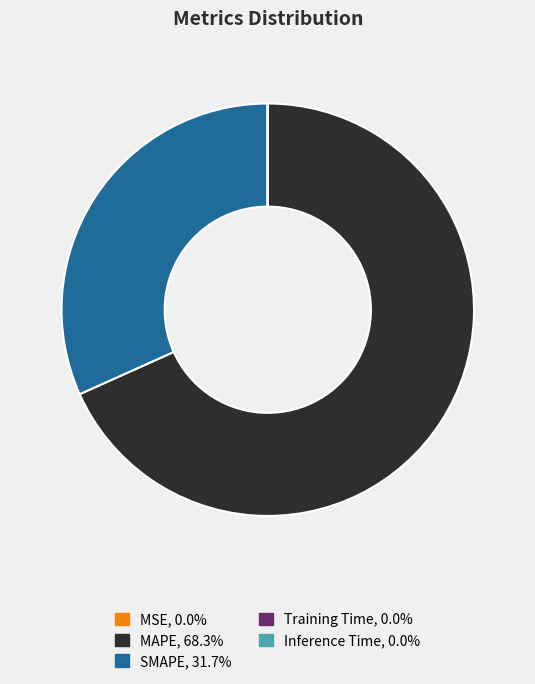

What is the ratio of the value at SMAPE to the value at MAPE?

0.5